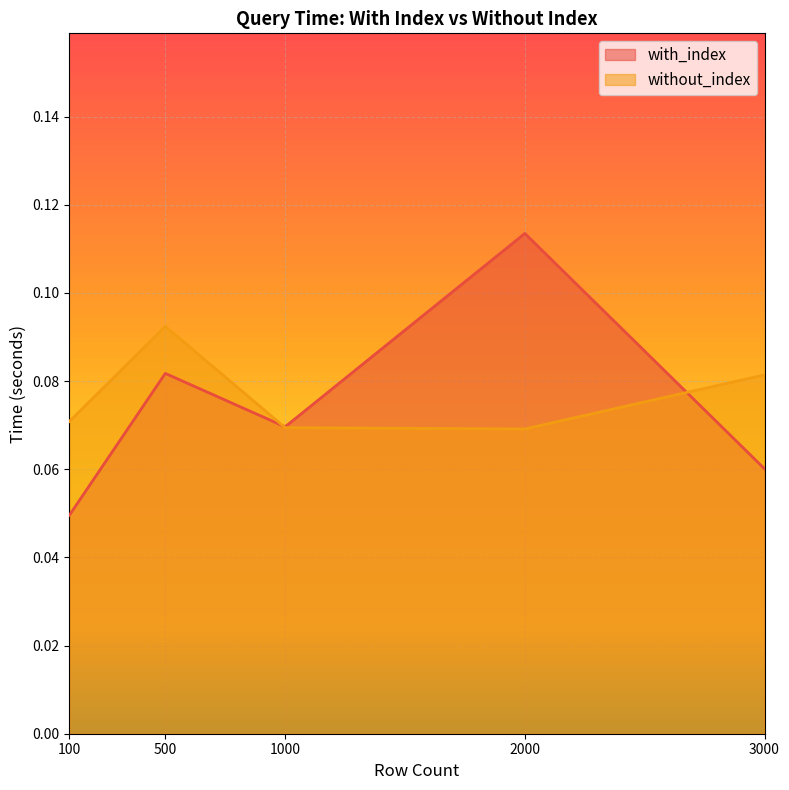

What is the difference between the maximum and minimum values in the with_index series?

0.1